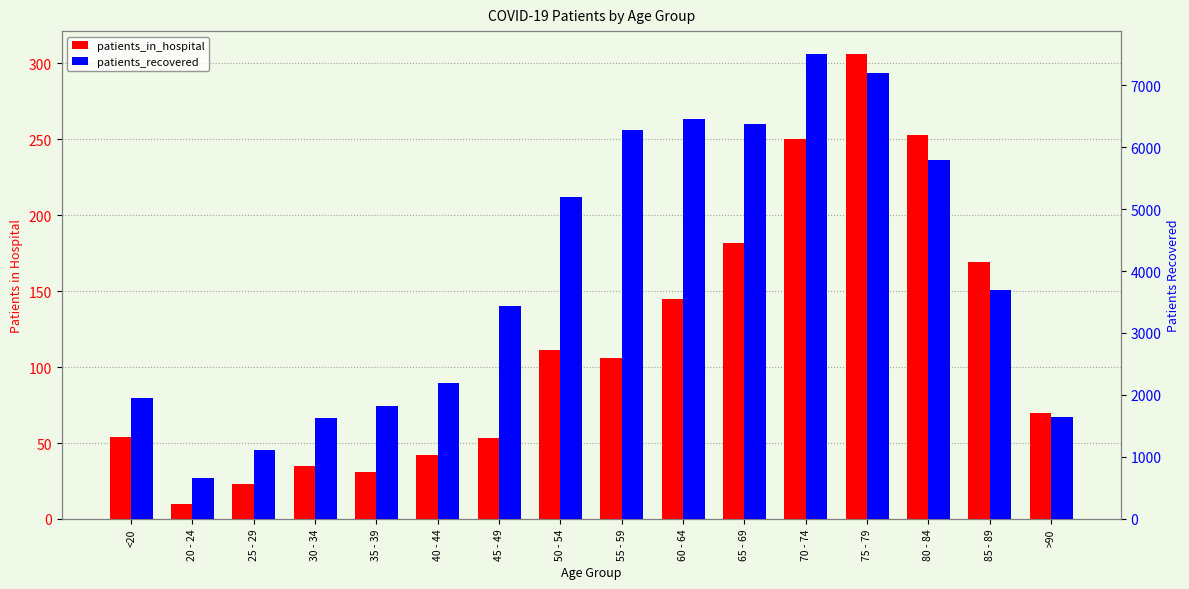

At which category does the chart reach its peak across all series?

70 - 74